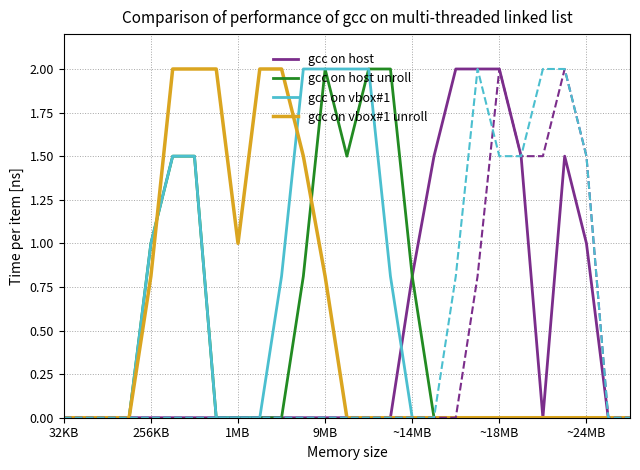

What is the maximum value shown in the chart?

2.0